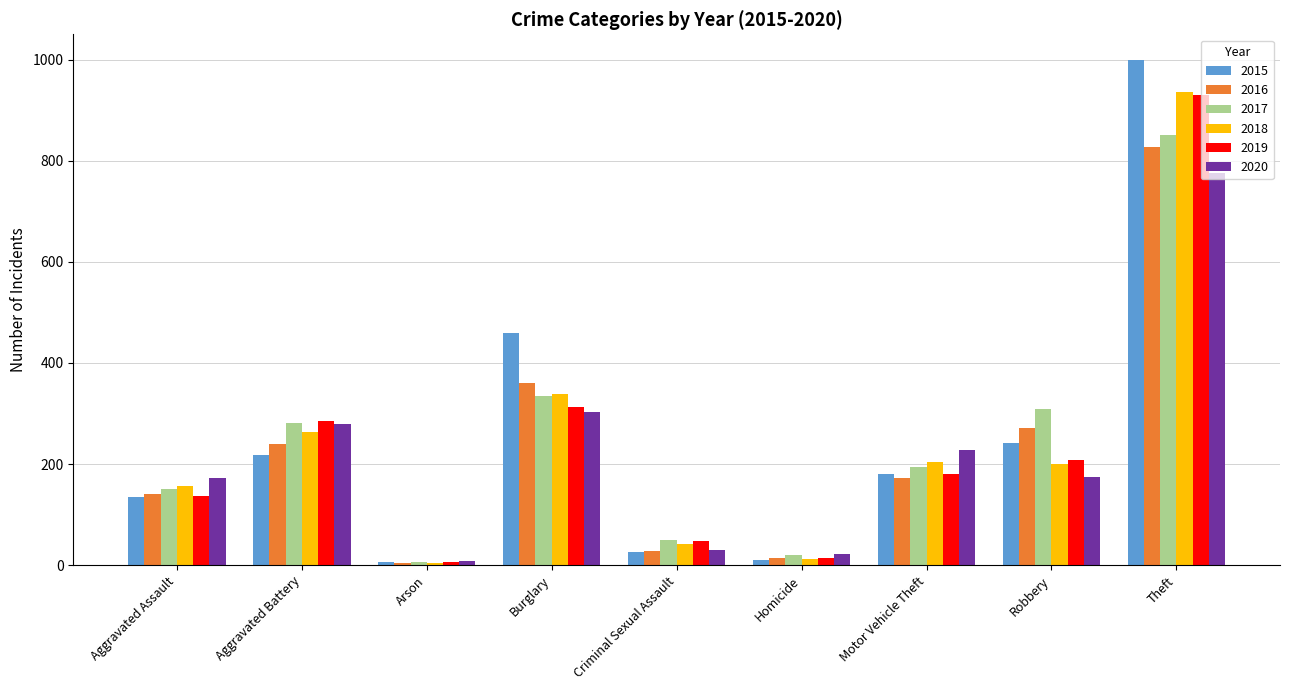

True or false: 2015 has a value of 386 at Aggravated Battery.

False